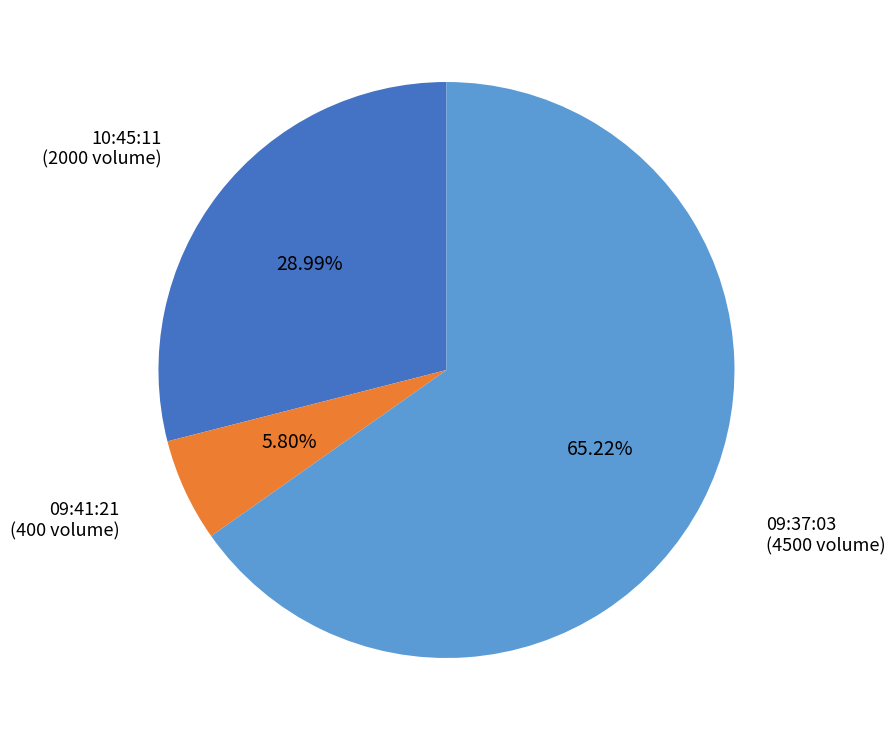

Combined, do 09:41:21 and 09:37:03 account for over 50%?

Yes